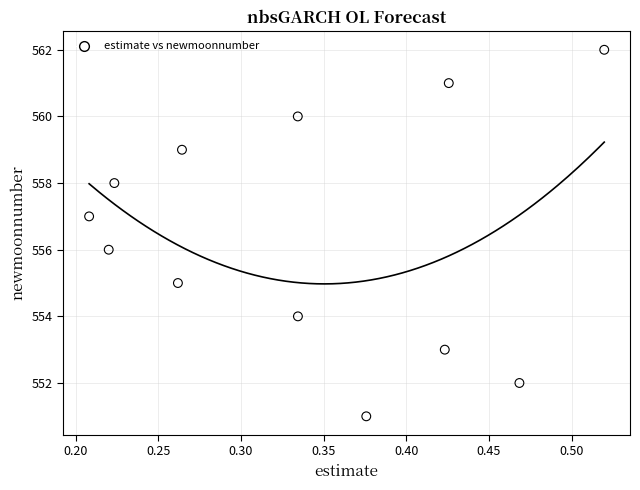

What is the range of Y values (max minus min)?

11